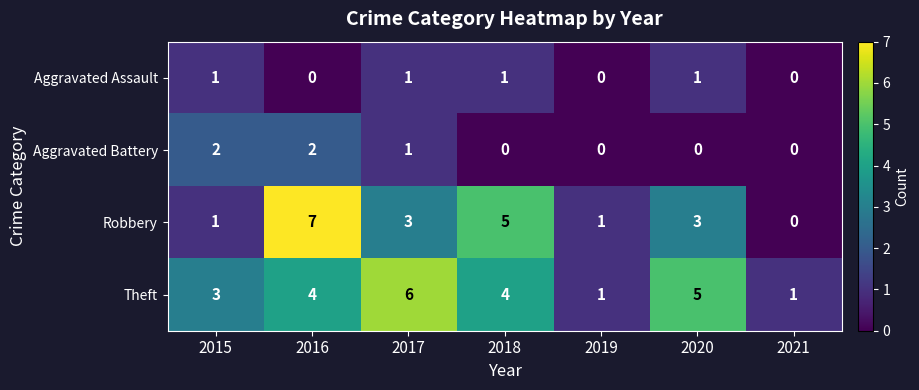

Reading left to right, extract all data points from this chart.

Aggravated Assault: 1	0	1	1	0	1	0
Aggravated Battery: 2	2	1	0	0	0	0
Robbery: 1	7	3	5	1	3	0
Theft: 3	4	6	4	1	5	1